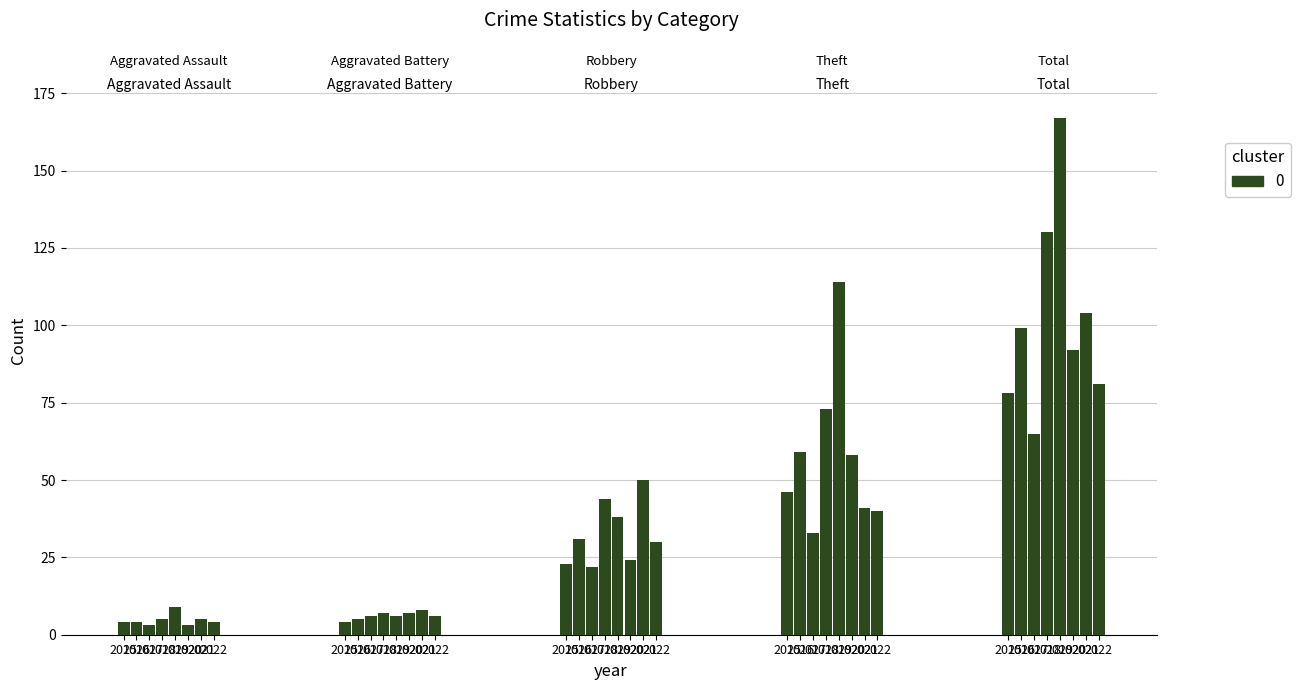

At which label is Aggravated Battery closest to 6?

2017